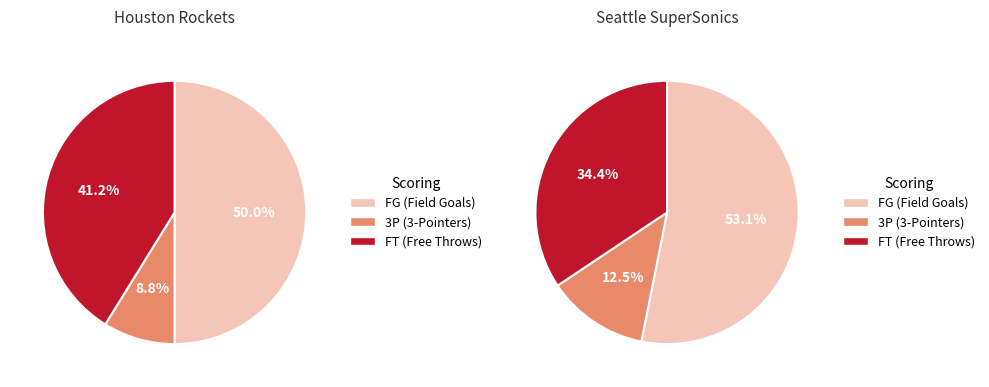

What percentage is the 3P slice, to the nearest percent?

12%